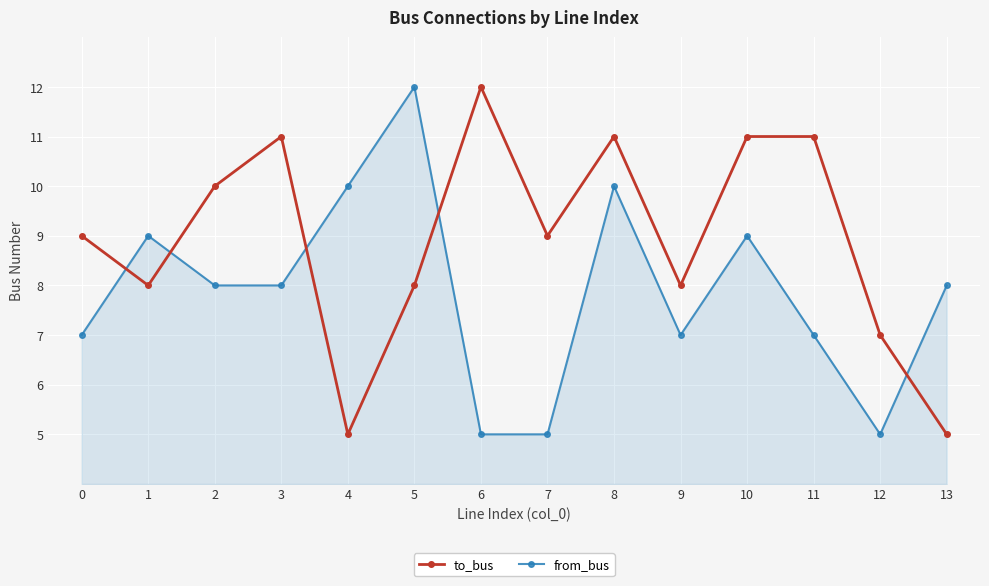

How many distinct data groups are displayed?

2